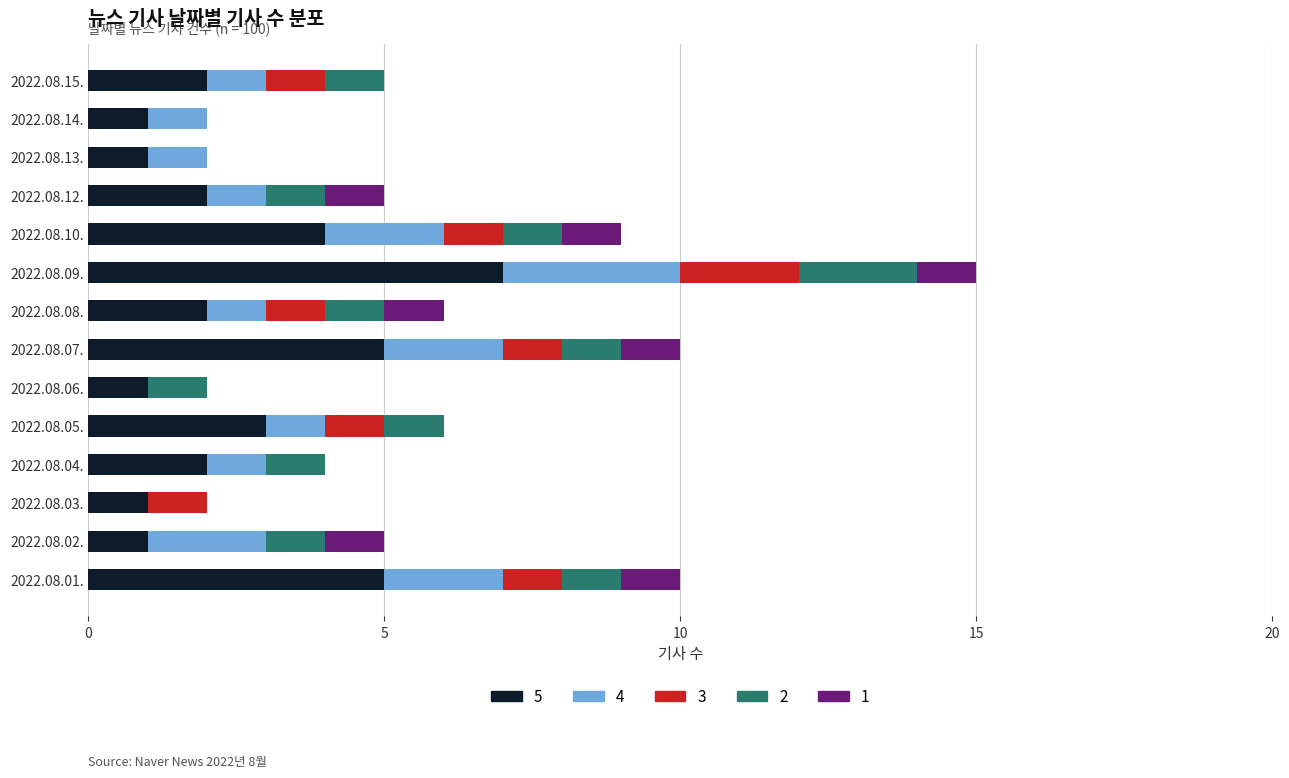

At which category is the sum across all series the highest?

2022.08.09.